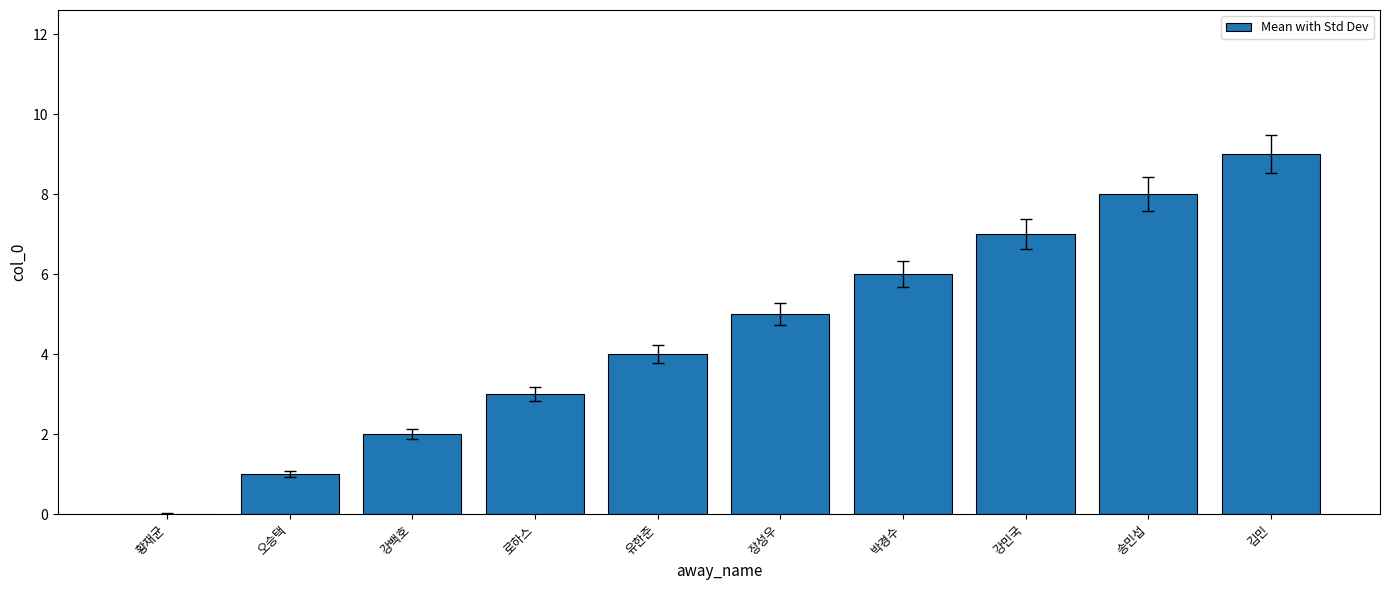

What is the sum of all values?

45